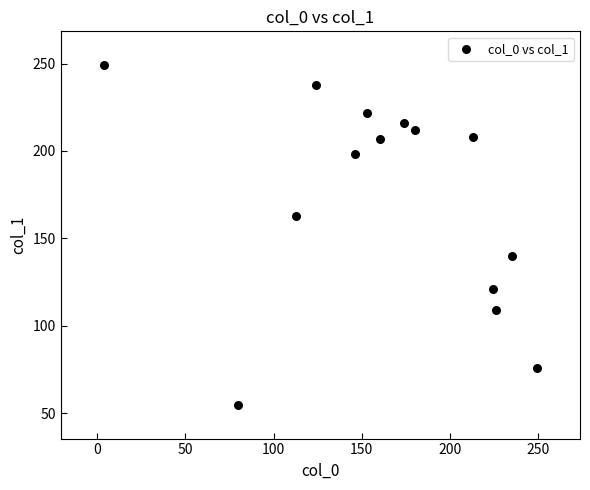

What is the range of X values (max minus min)?

245